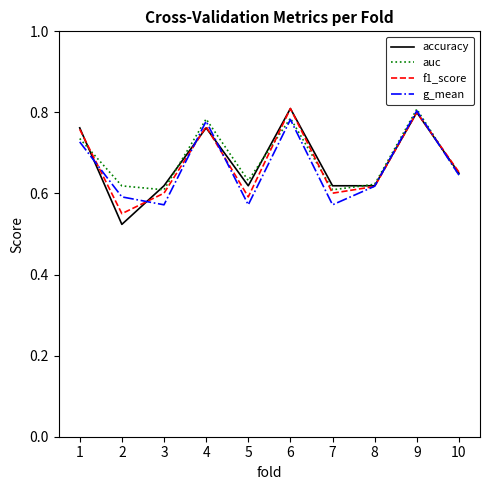

Which series has the widest spread of values?

accuracy